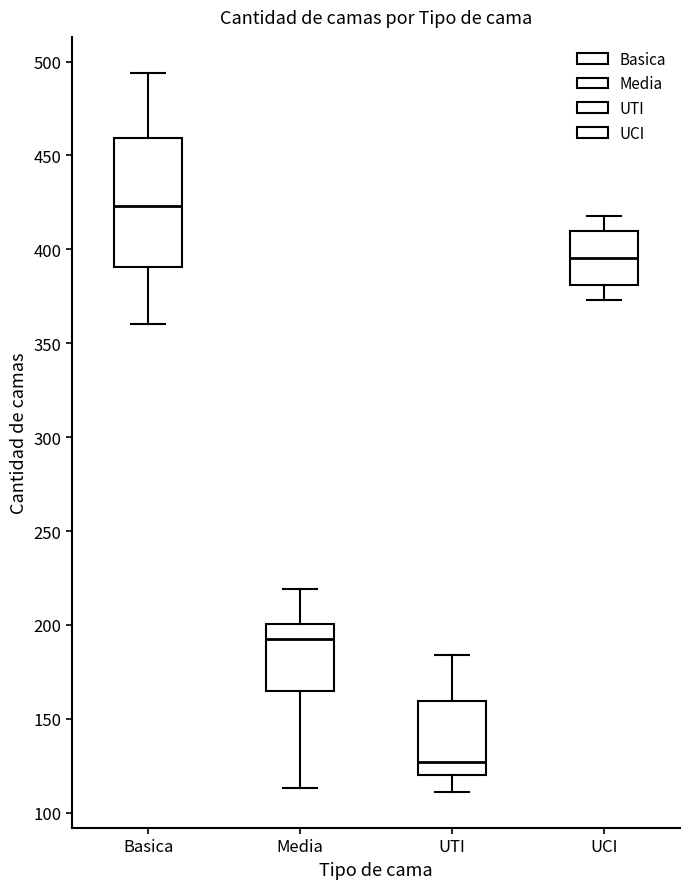

Reading left to right, read every box against the y-axis: the position of its median line, the range the box covers, and the ends of its whiskers. The values are not printed on the chart, so give them approximately, as read against the axis.

Basica: median 425, box 390 to 460, whiskers 360 to 495
Media: median 195, box 165 to 200, whiskers 115 to 220
UTI: median 125, box 120 to 160, whiskers 110 to 185
UCI: median 395, box 380 to 410, whiskers 375 to 420